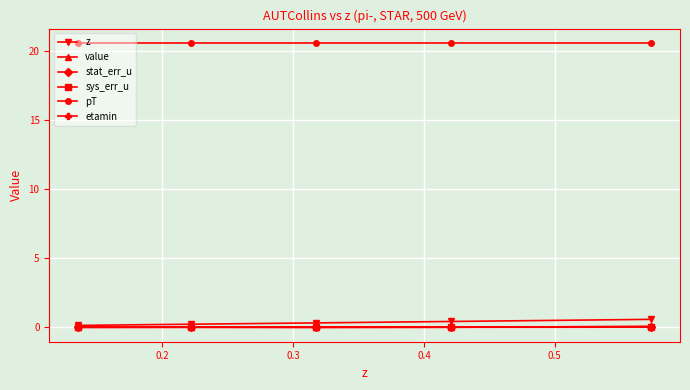

What is the greatest value displayed?

20.6